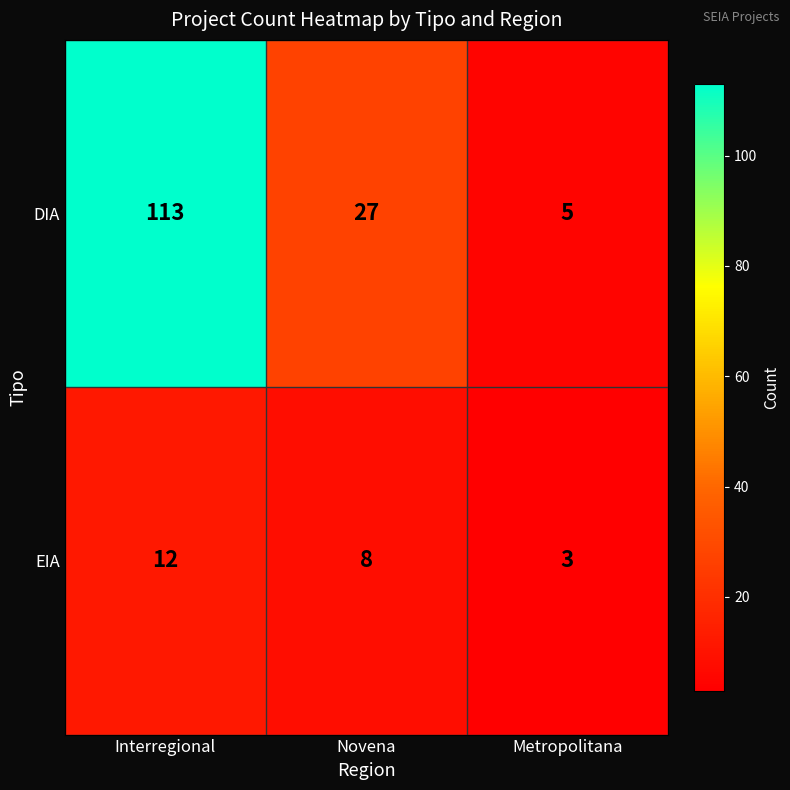

Which series has the largest total across all categories?

DIA